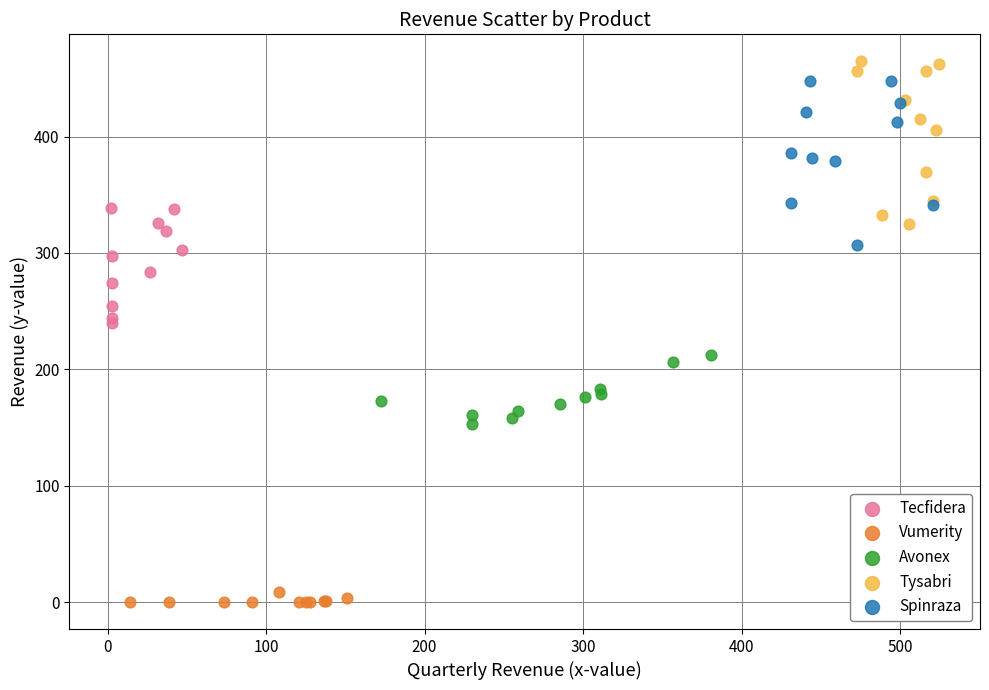

Which series contains the lowest Y value?

Vumerity